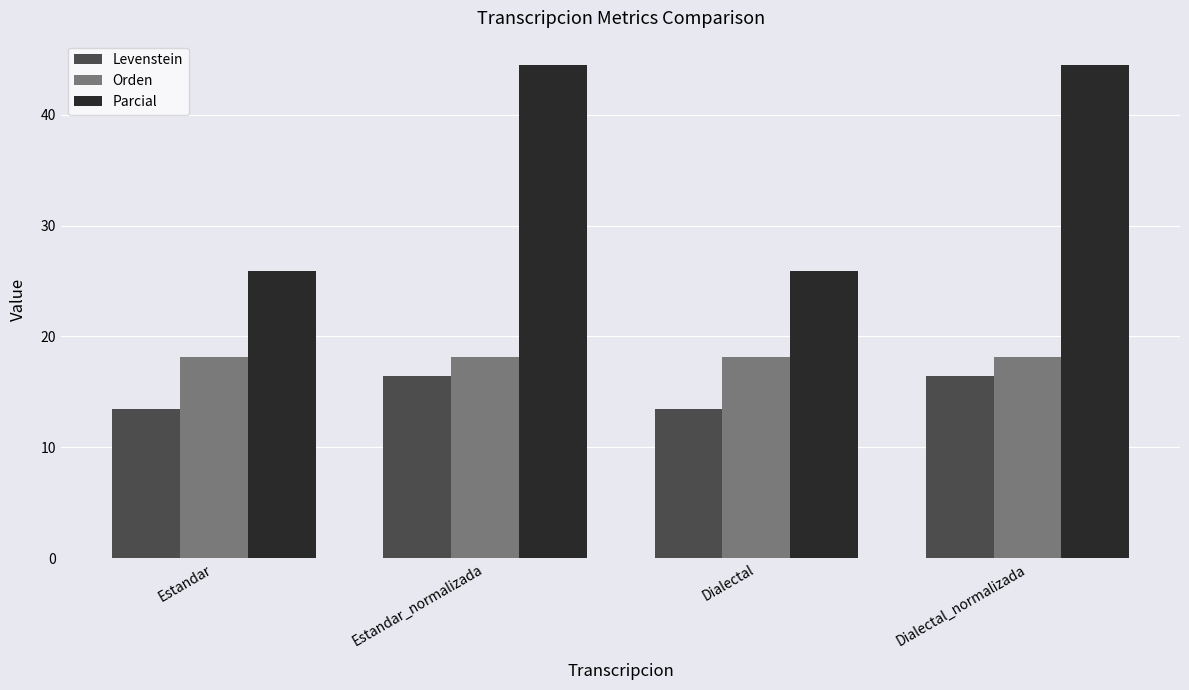

Which series has the widest spread of values?

Parcial